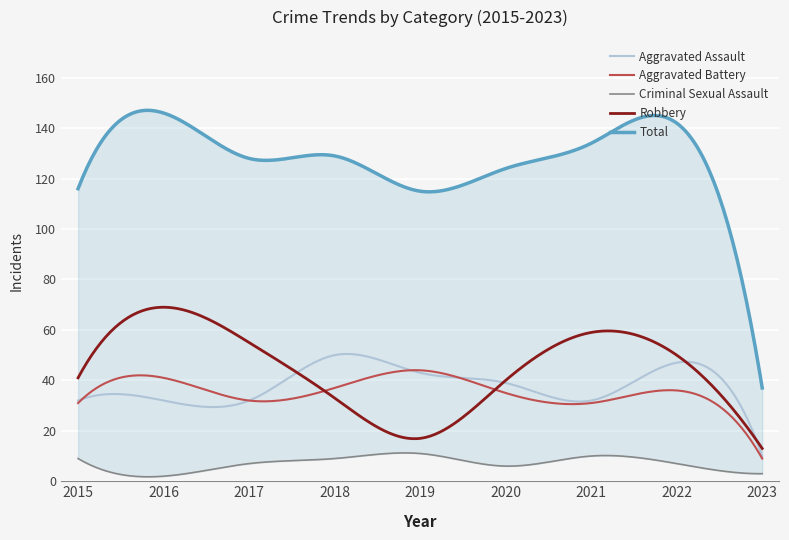

Reading left to right, transcribe all the data shown in this chart.

Aggravated Assault: 32	32	32	50	43	39	32	47	10
Aggravated Battery: 31	41	32	37	44	35	31	36	9
Criminal Sexual Assault: 9	2	7	9	11	6	10	7	3
Robbery: 41	69	55	33	17	40	59	50	13
Total: 116	146	128	129	115	124	134	142	37